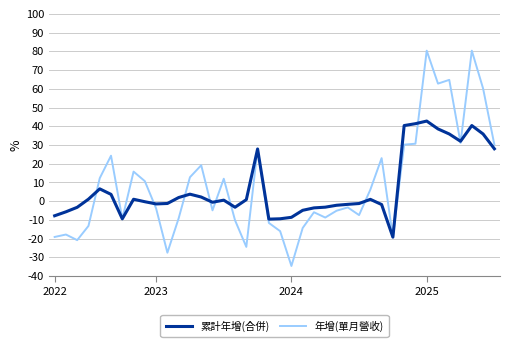

What is the sum of all 年增(單月營收) values?

348.5